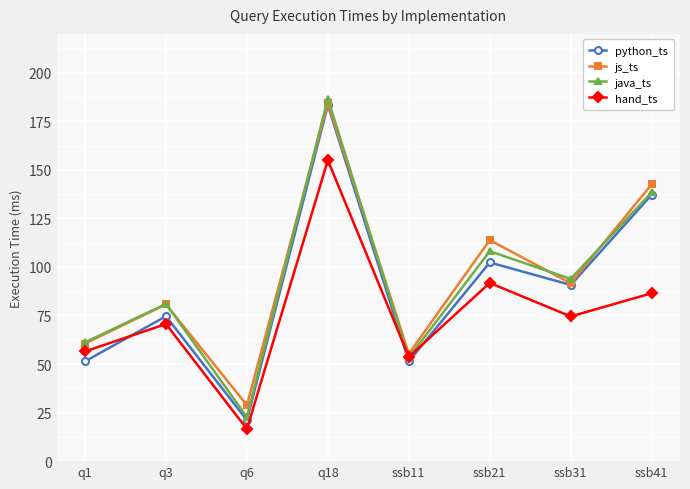

At which label does hand_ts reach its peak?

q18